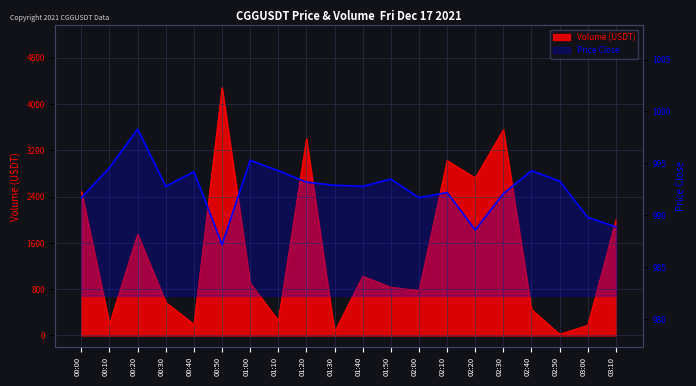

How many interior local peaks does the volume_traded series have?

6